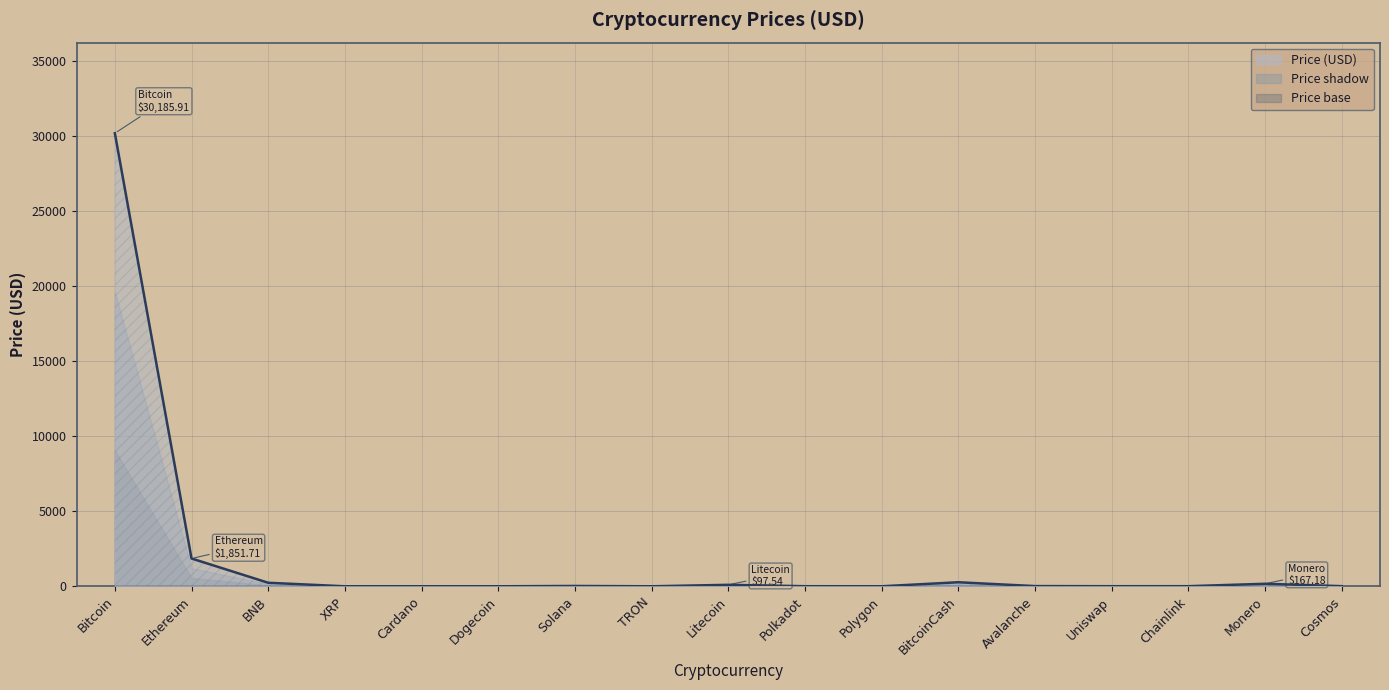

Reading left to right, transcribe all the data shown in this chart.

Bitcoin=30185.9	Ethereum=1851.7	BNB=235.4	XRP=0.5	Cardano=0.3	Dogecoin=0.1	Solana=21.8	TRON=0.1	Litecoin=97.5	Polkadot=5.1	Polygon=0.7	BitcoinCash=269.1	Avalanche=13.6	Uniswap=5.2	Chainlink=6.1	Monero=167.2	Cosmos=9.2